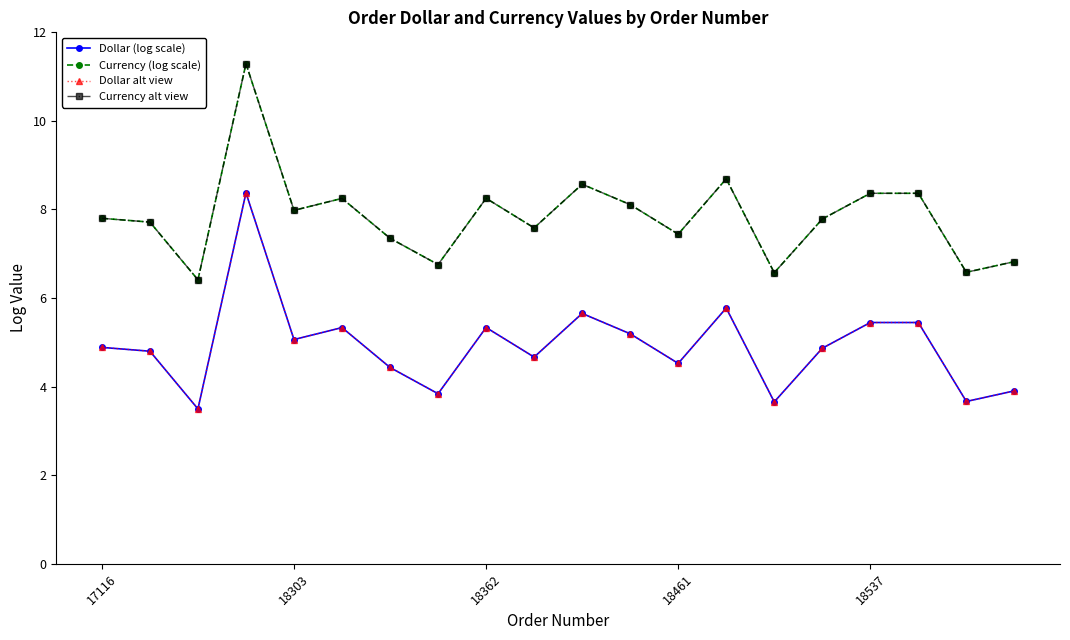

What is the value of the Dollar alt view point at the 19th from the left?

3.7